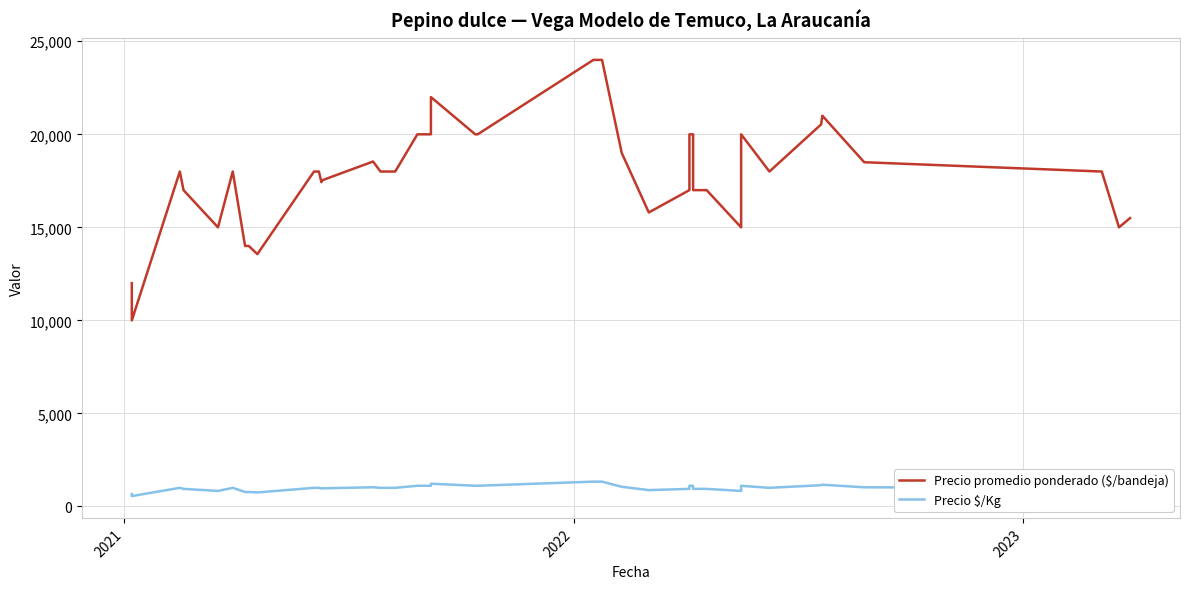

Reading left to right, extract all data points from this chart.

Precio promedio ponderado ($/bandeja): 12000	10000	18000	17000	15000	18000	14000	14000	13562	18000	18000	17429	17538	18538	18000	18000	20000	20000	22000	20000	20000	24000	24000	24000	19000	15800	17000	20000	20000	17000	17000	15000	20000	18000	20533	21000	18500	18000	15000	15500
Precio $/Kg: 667	556	1000	944	833	1000	778	778	753	1000	1000	968	974	1030	1000	1000	1111	1111	1222	1111	1111	1333	1333	1333	1056	878	944	1111	1111	944	944	833	1111	1000	1141	1167	1028	1000	833	861